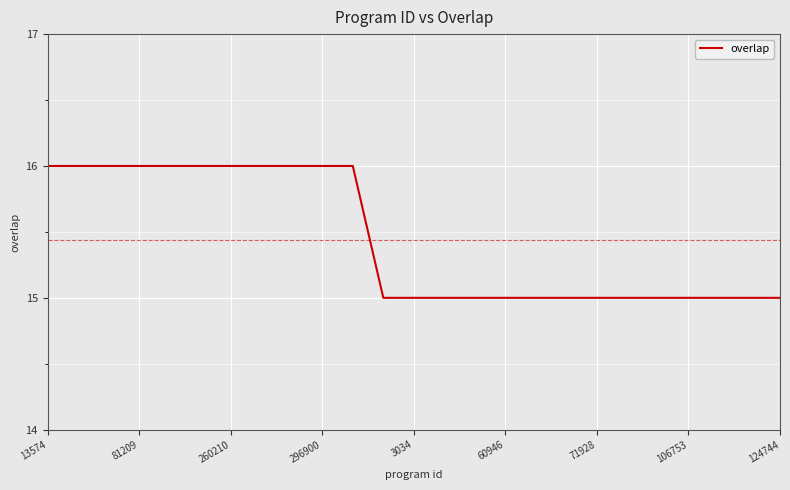

What is the average value?

15